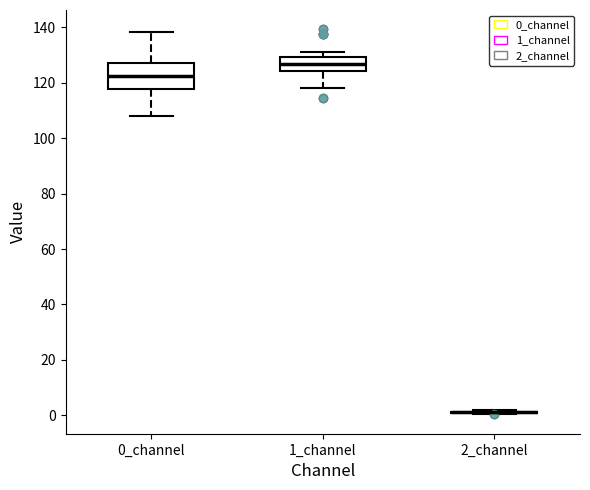

Comparing the boxes themselves (not the whiskers), which one is the tallest?

0_channel